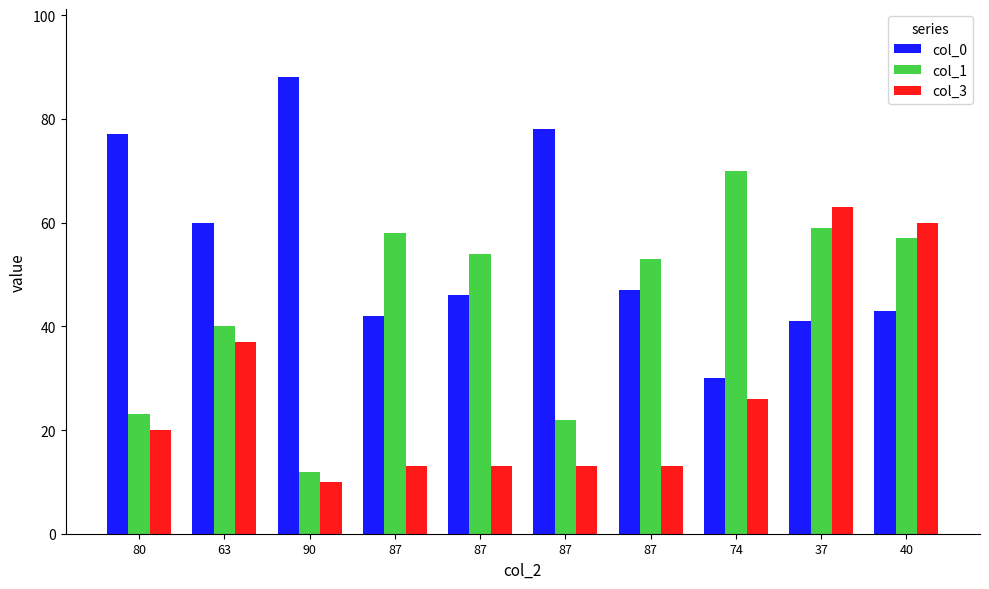

Which series has the largest total across all categories?

col_0